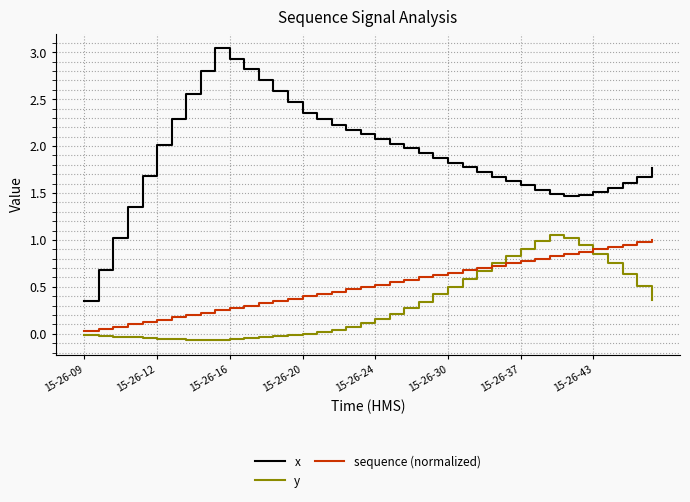

True or false: sequence (normalized) and x cross at least once.

False